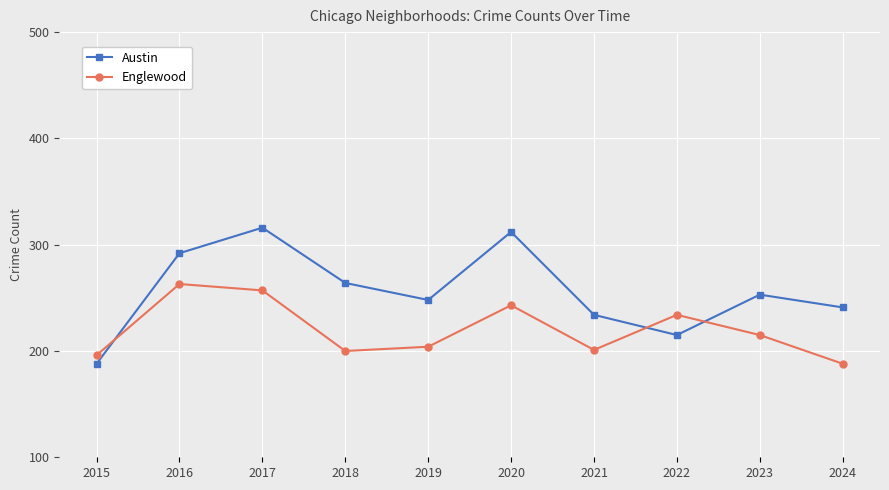

Which category has the highest value in the Englewood series?

2016